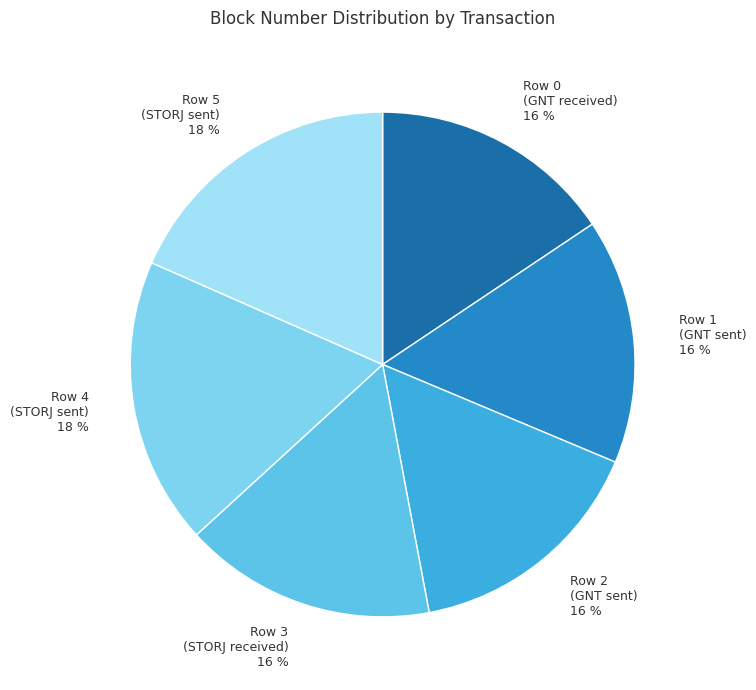

What is the ratio of the value at Row 5 (STORJ sent) 18 % to the value at Row 4 (STORJ sent) 18 %?

1.0